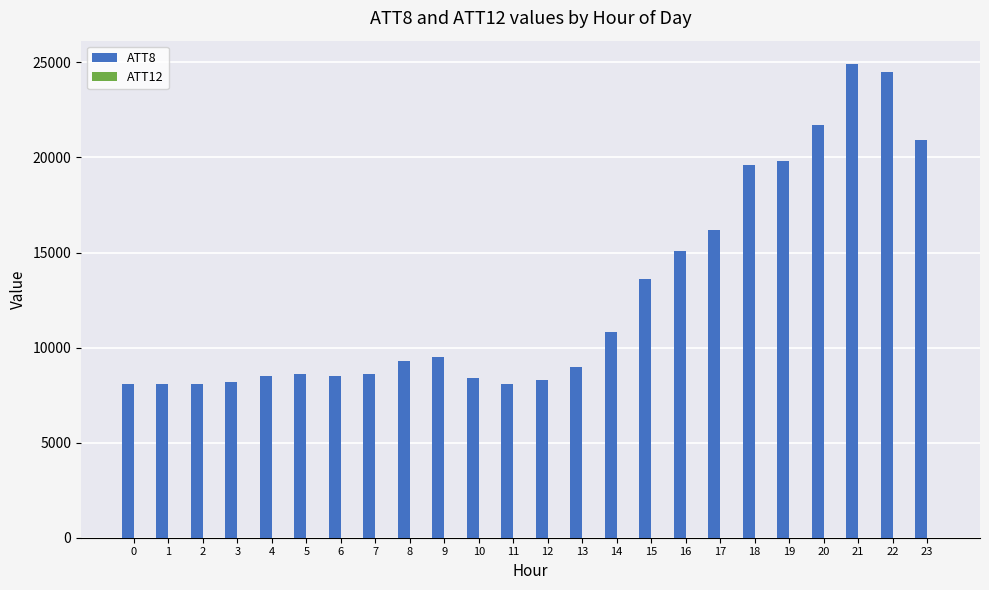

What is the greatest value displayed?

24900.0